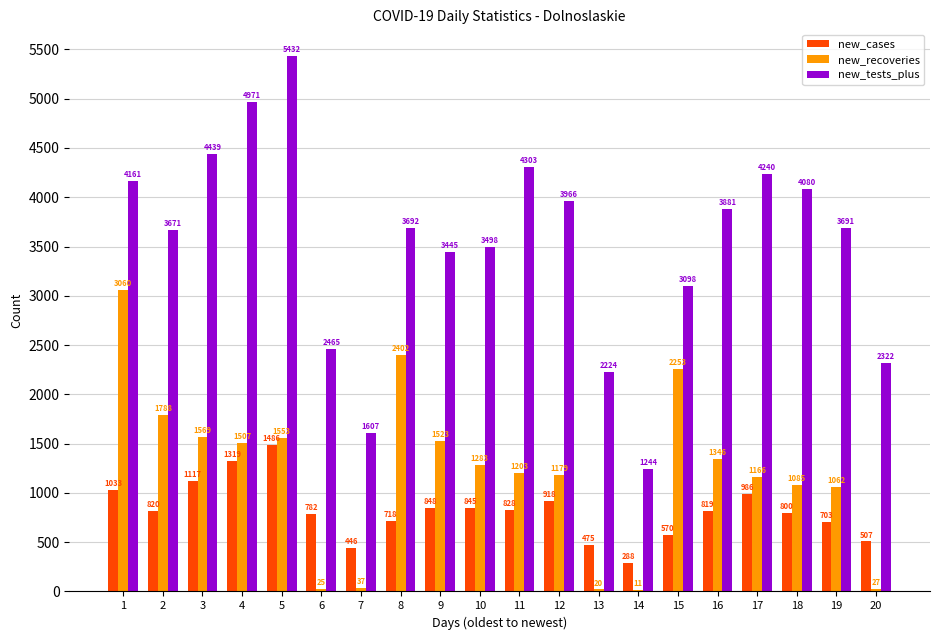

Which series changed the most between 4 and 6?

new_tests_plus